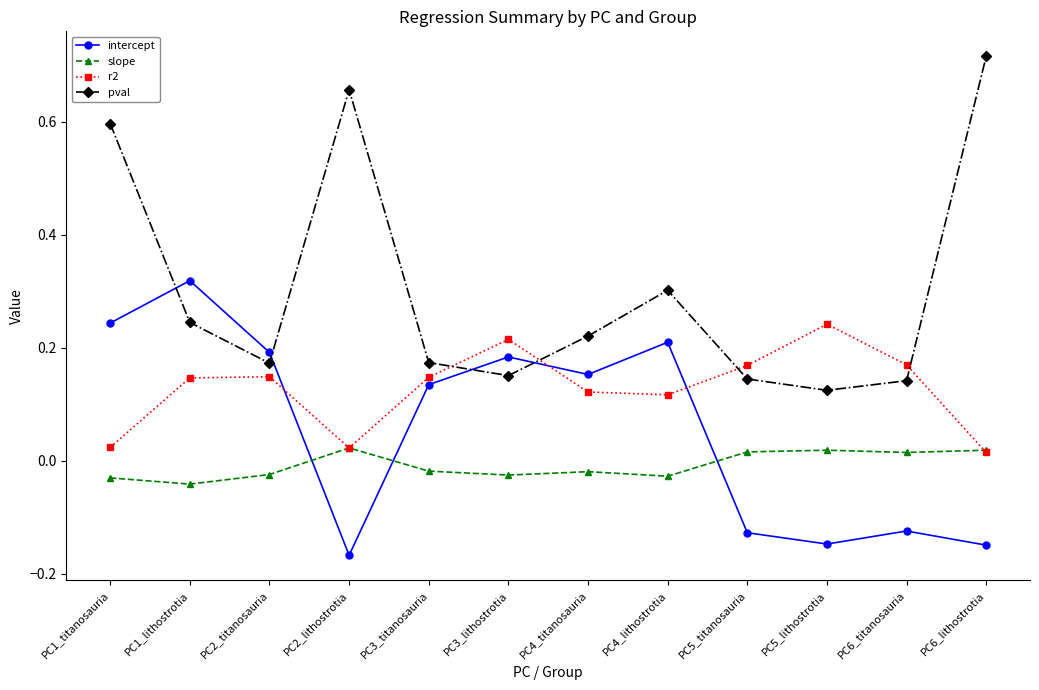

Which series has the widest spread of values?

pval